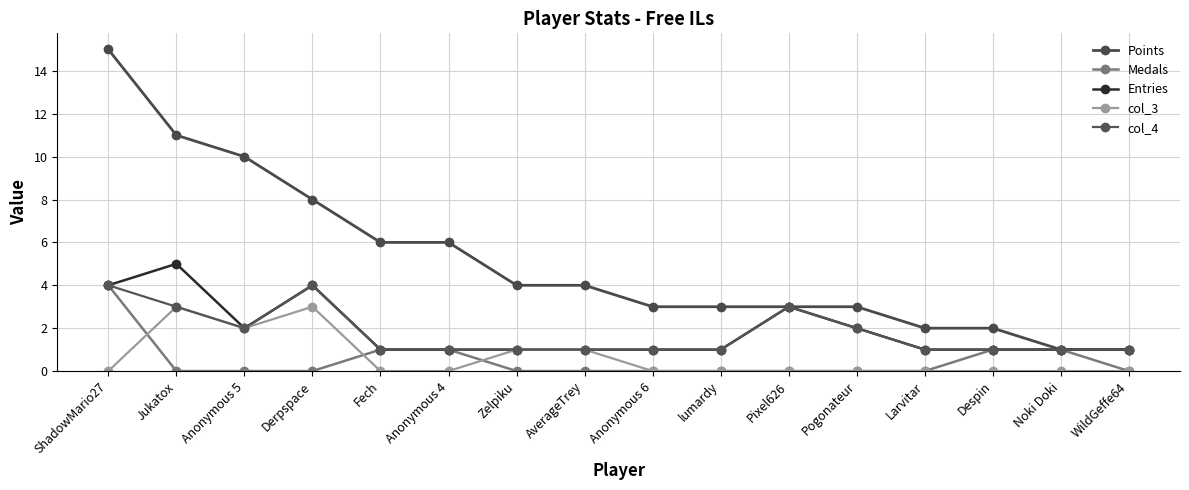

Which category has the highest value across all series?

ShadowMario27